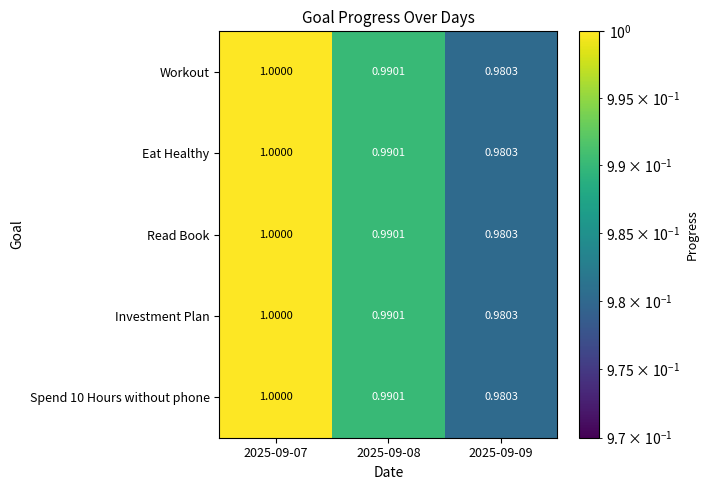

Is the value of Read Book at 2025-09-07 greater than the value of Eat Healthy at 2025-09-08?

Yes